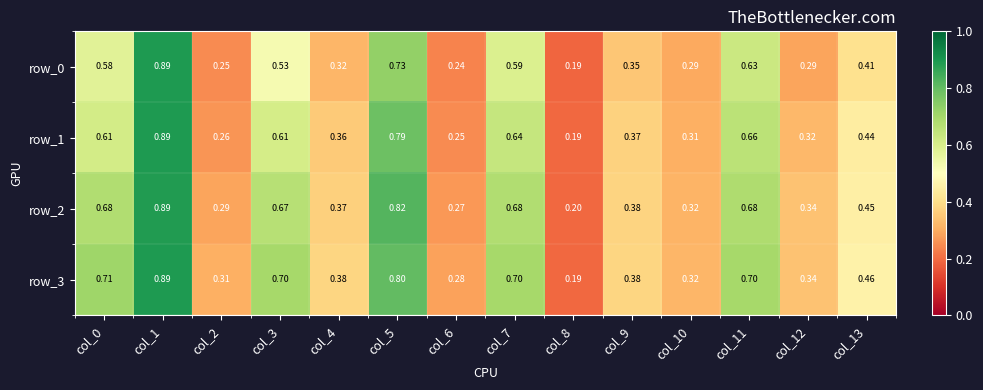

The value of row_0 at col_4 is 0.3. True or false?

True